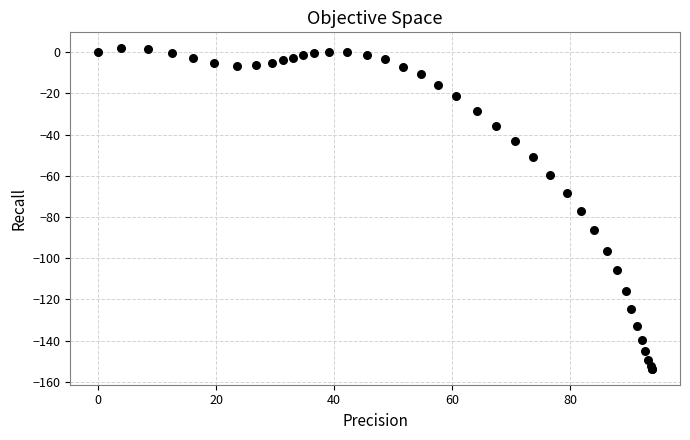

What Y value in the scatter plot is closest to -75?

-77.2